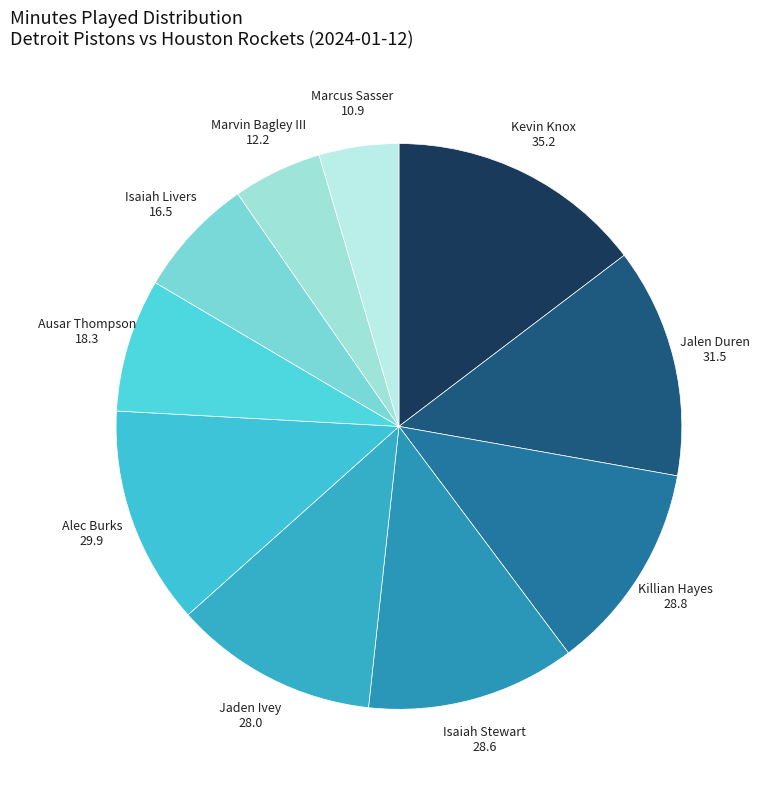

Is Marcus Sasser the majority of the pie?

No